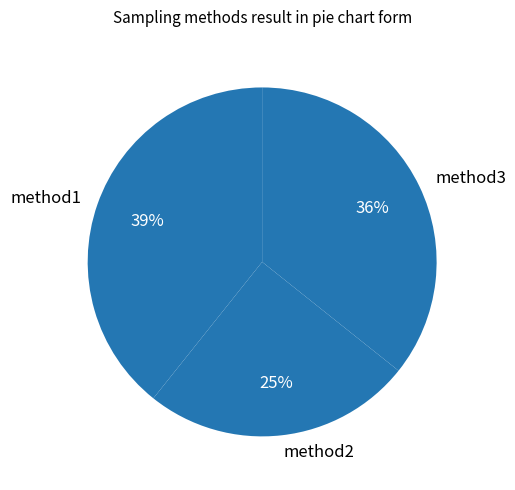

True or false: method2 accounts for 25% of the total.

True